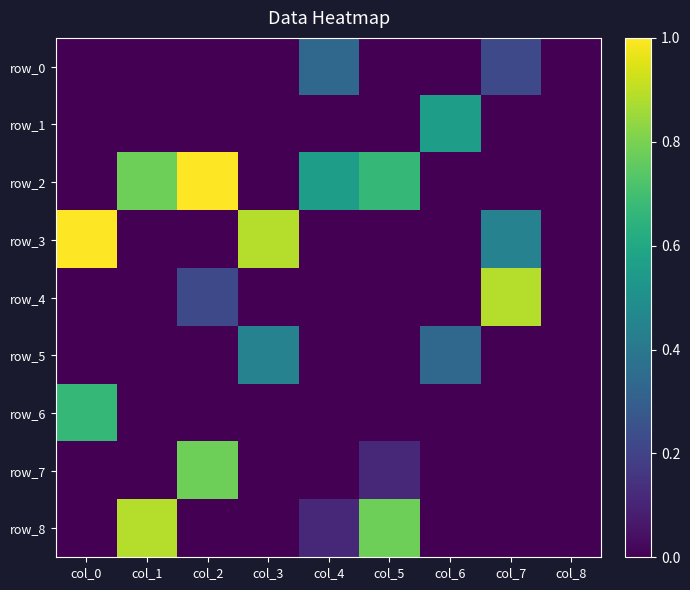

How many row_1 values are between 0 and 1?

9